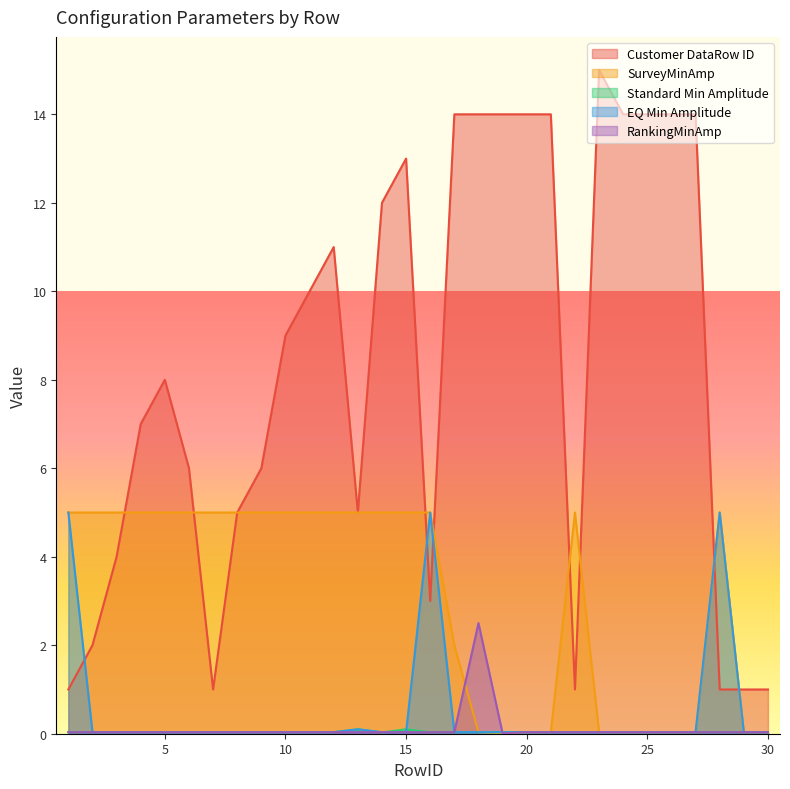

List the labels in order of EQ Min Amplitude value, smallest first.

2, 3, 4, 5, 6, 7, 8, 9, 10, 11, 12, 14, 15, 17, 18, 19, 20, 21, 22, 23, 24, 25, 26, 27, 29, 30, 13, 1, 16, 28